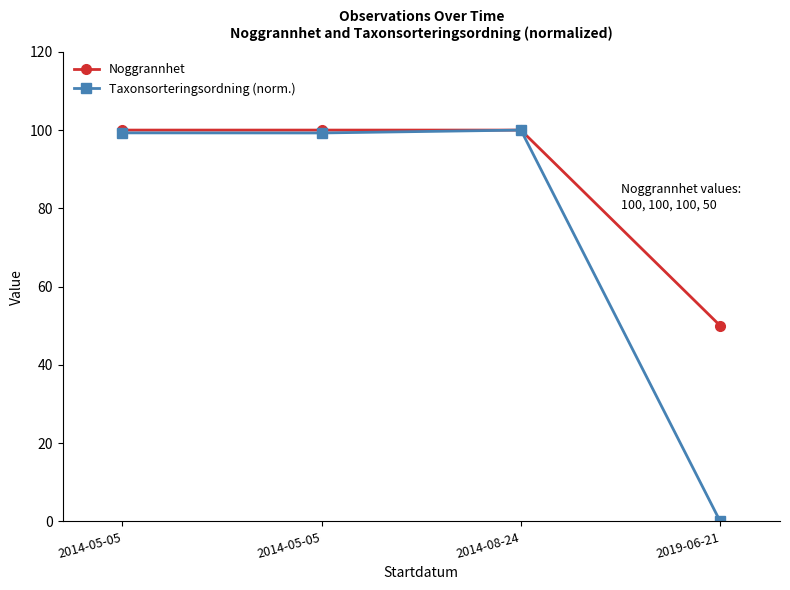

How many interior local peaks does the Taxonsorteringsordning (norm.) series have?

1